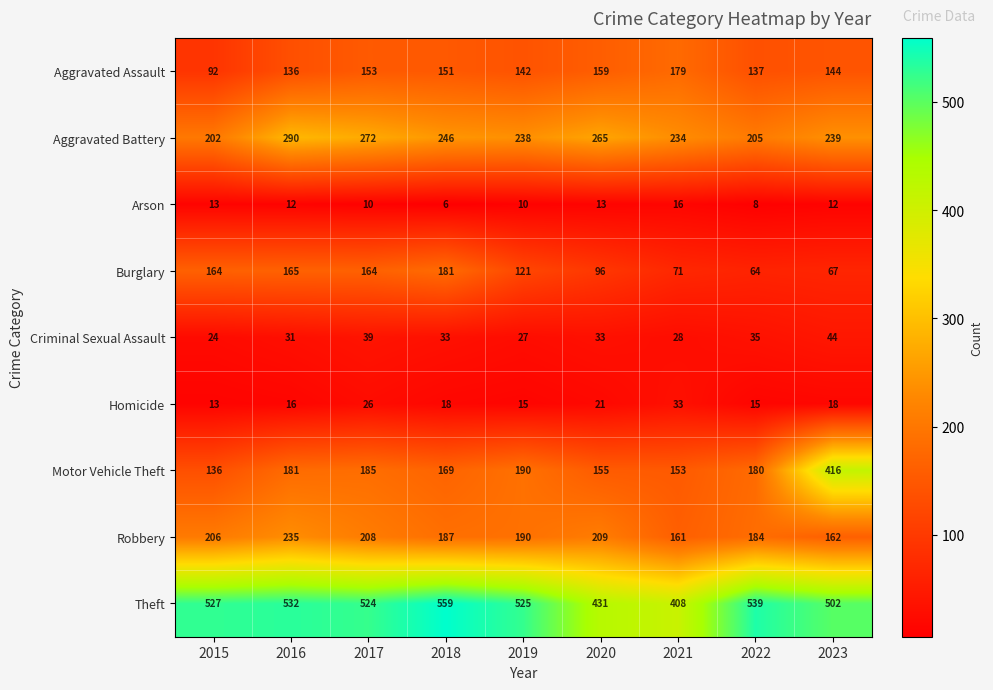

Rank the series at 2021 from lowest to highest value.

Arson, Criminal Sexual Assault, Homicide, Burglary, Motor Vehicle Theft, Robbery, Aggravated Assault, Aggravated Battery, Theft